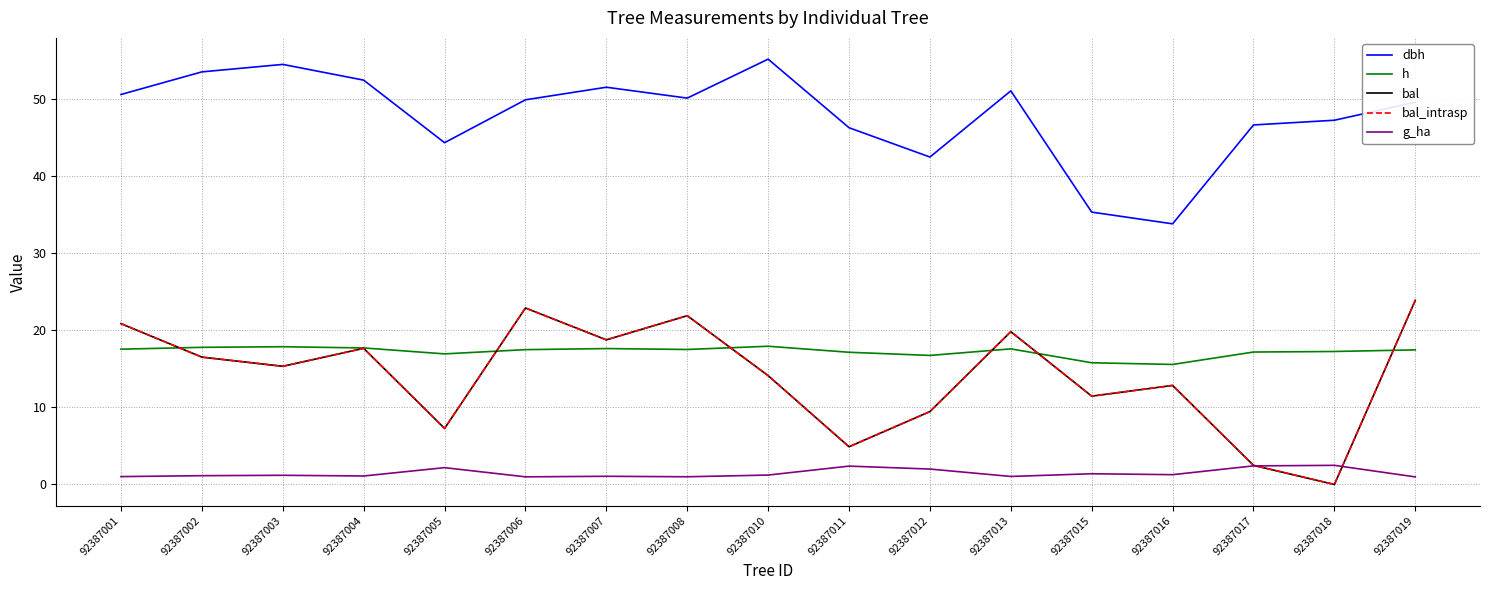

Is this an area chart (filled region under the line)?

No